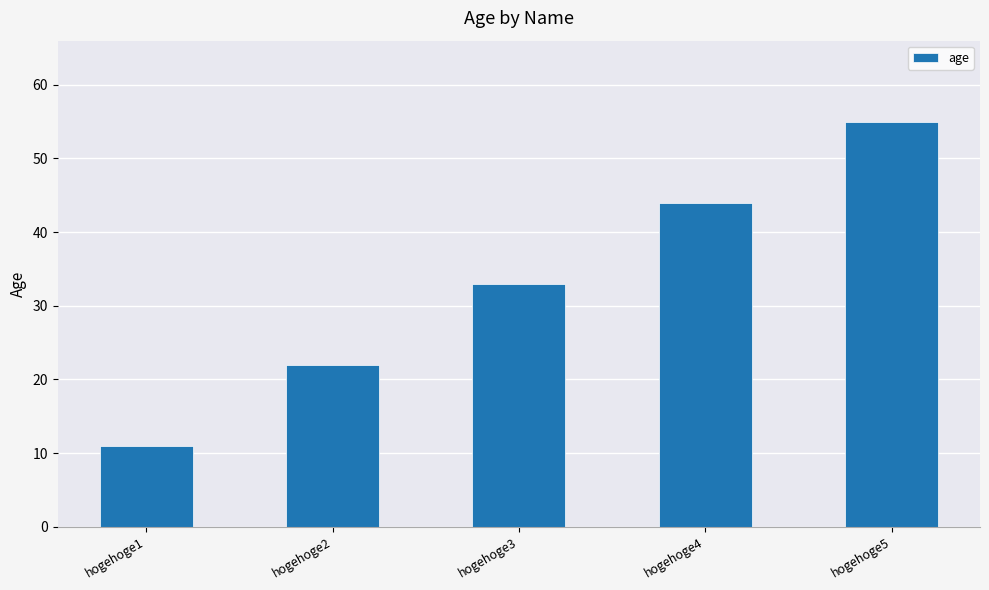

What is the change in value from hogehoge1 to hogehoge4?

+33